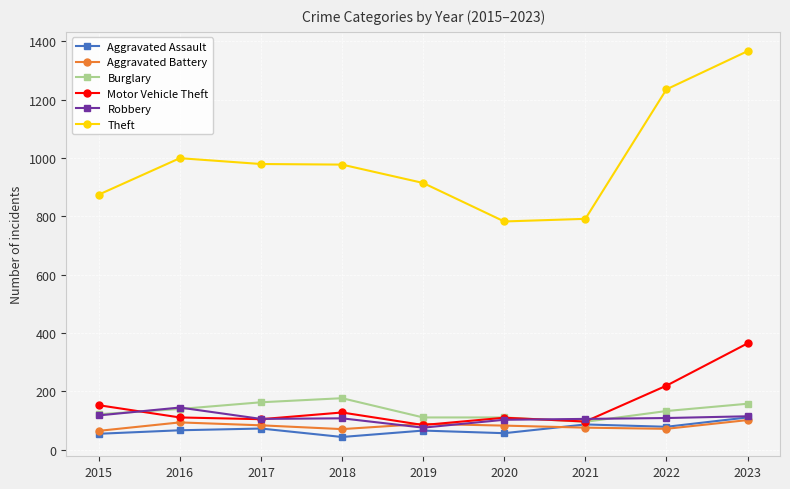

Is it true that Aggravated Battery equals 141 at 2017?

False